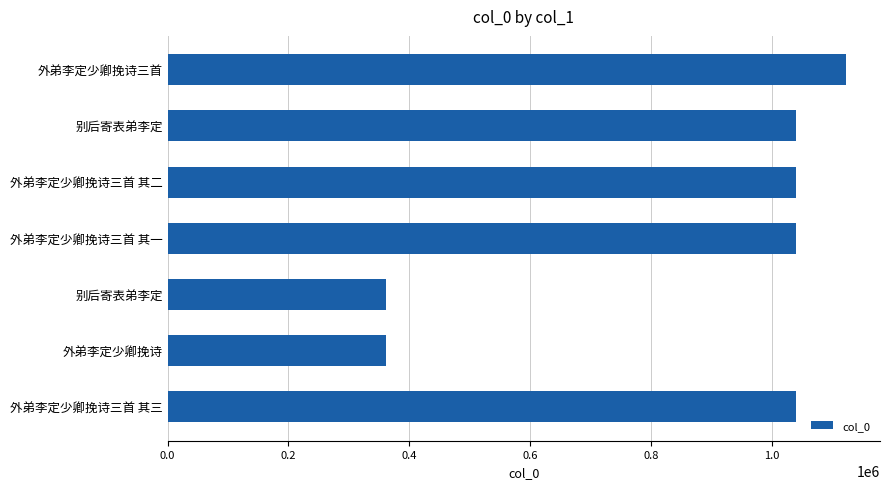

What is the difference between the second highest and second lowest values?

678337